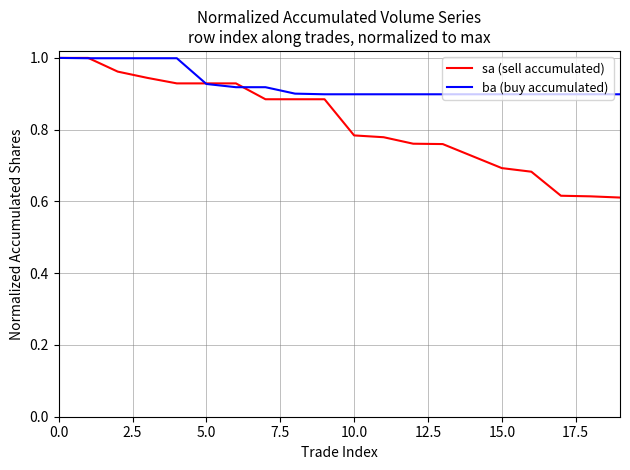

List the series in order of their overall mean, lowest first.

sa (sell accumulated), ba (buy accumulated)